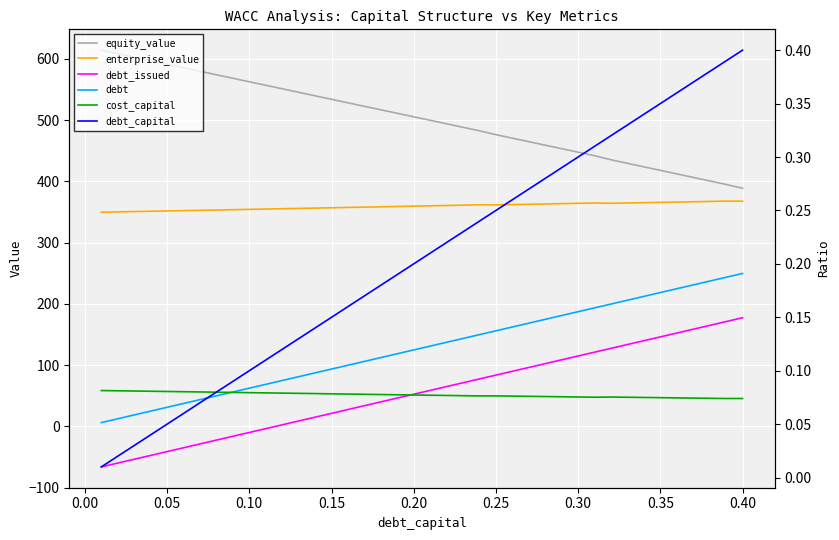

What are all the series names shown in the legend?

equity_value, enterprise_value, debt_issued, debt, cost_capital, debt_capital